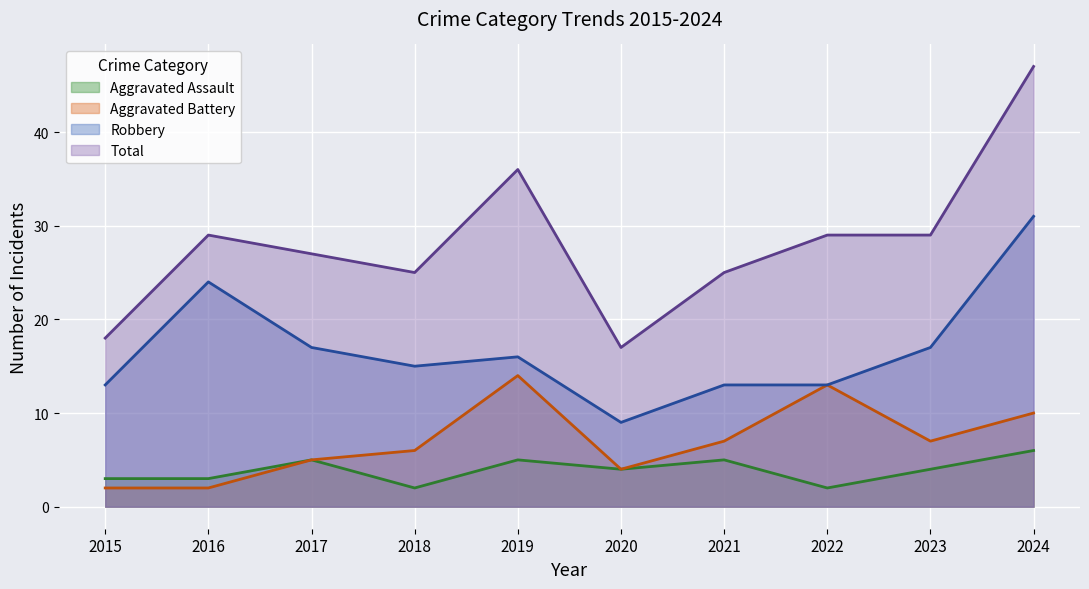

How many data points in Aggravated Battery are less than 7?

5